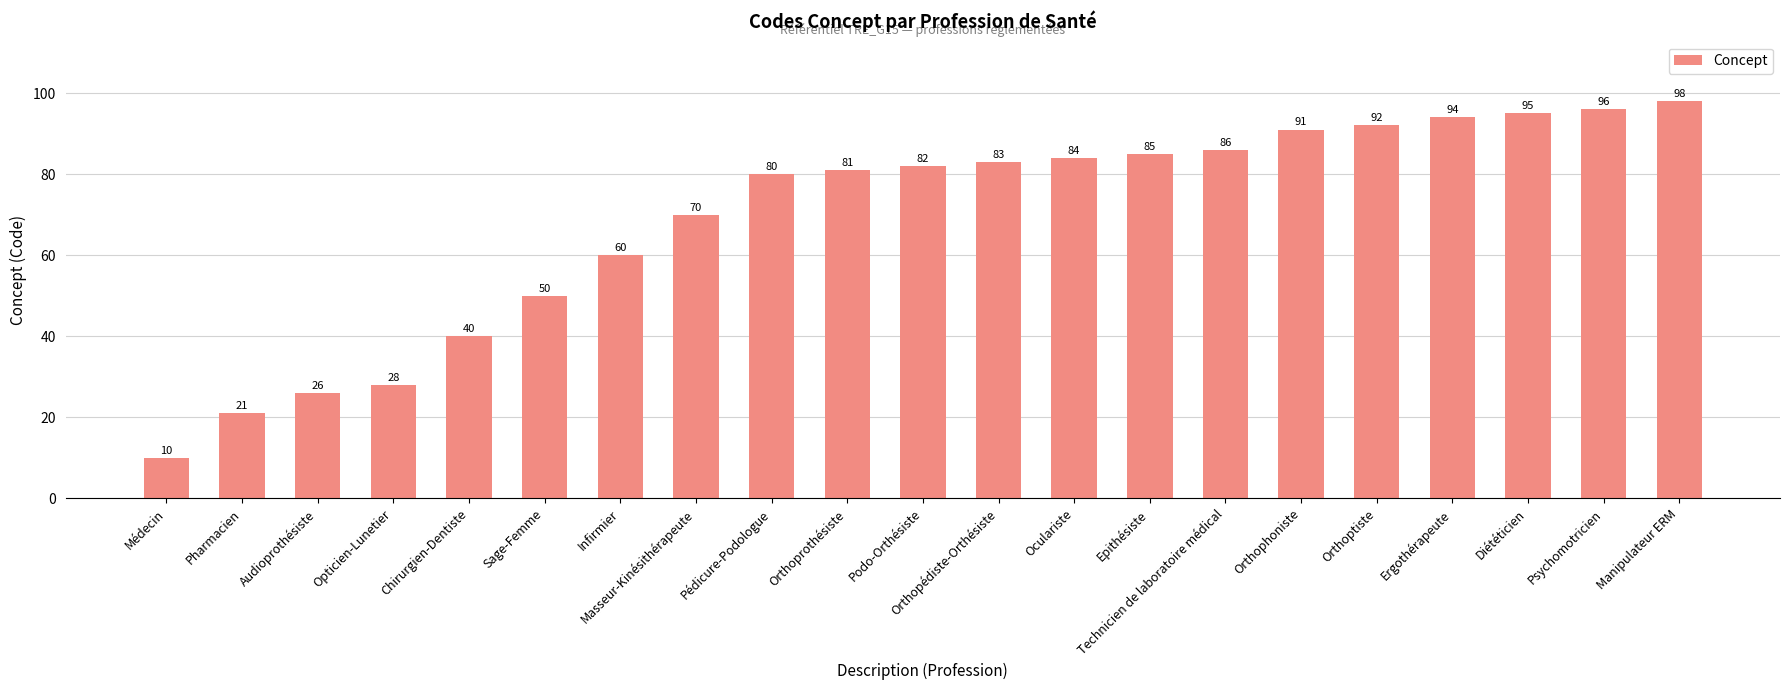

Which category has the lowest value across all series?

Médecin